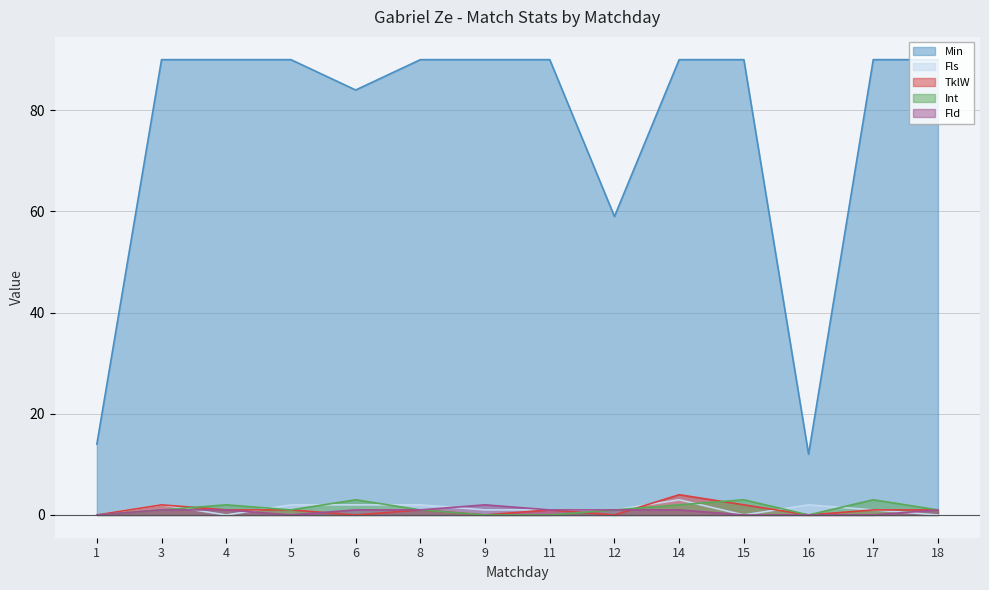

Which series has the largest range (max minus min)?

Min